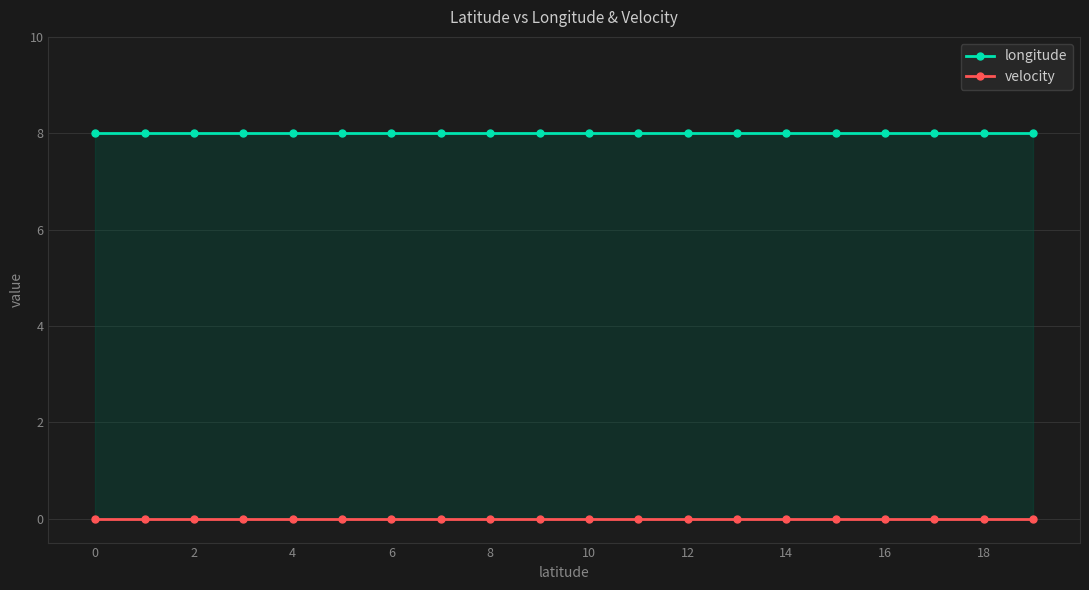

Is it true that velocity equals 0.0 at 14?

True